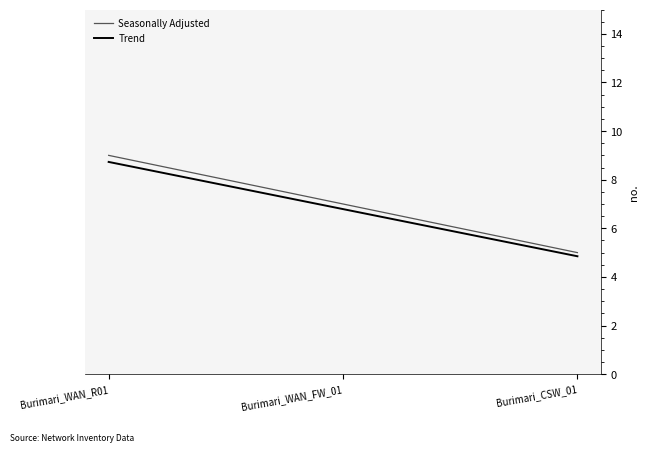

At which label is Trend closest to 6?

Burimari_WAN_FW_01